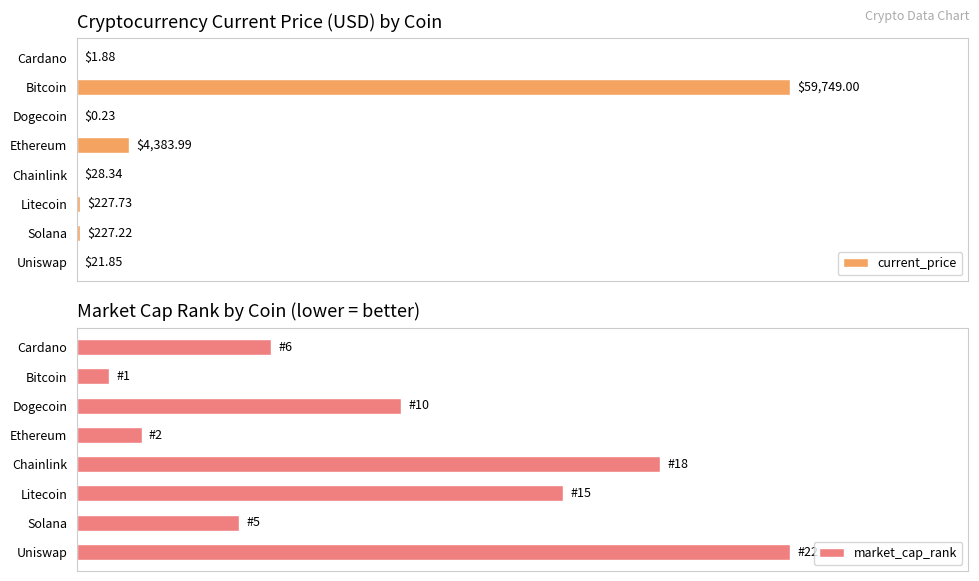

At how many categories does at least one series exceed 0?

8